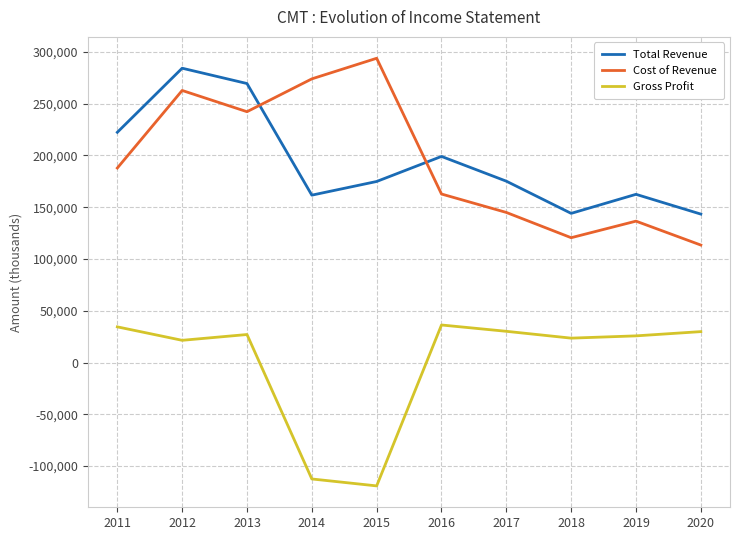

Where is Gross Profit nearest to the value -41400?

2012